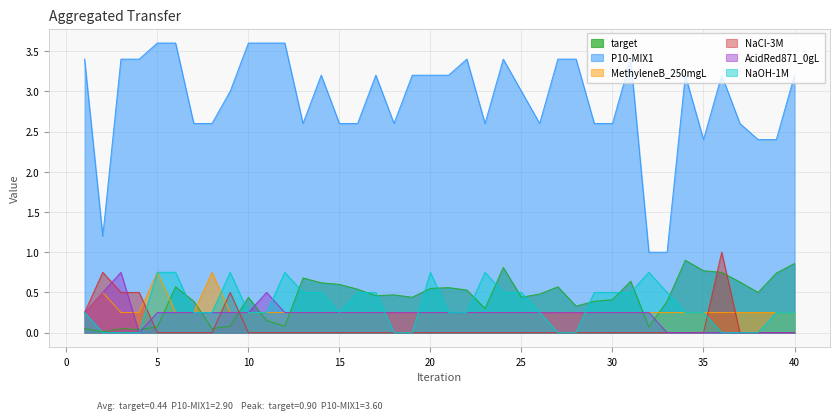

How many values in the NaOH-1M series exceed 0?

30